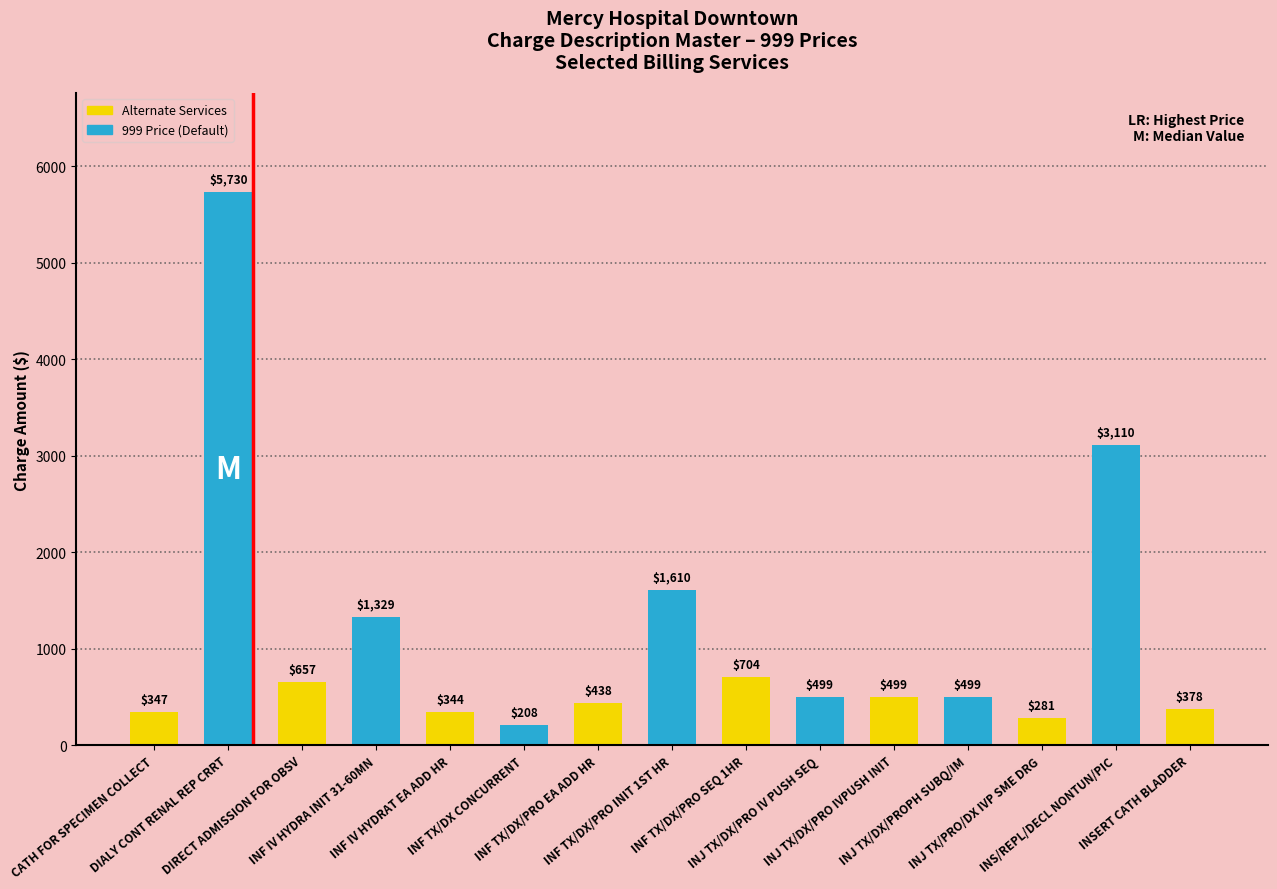

Are the bars horizontal?

No